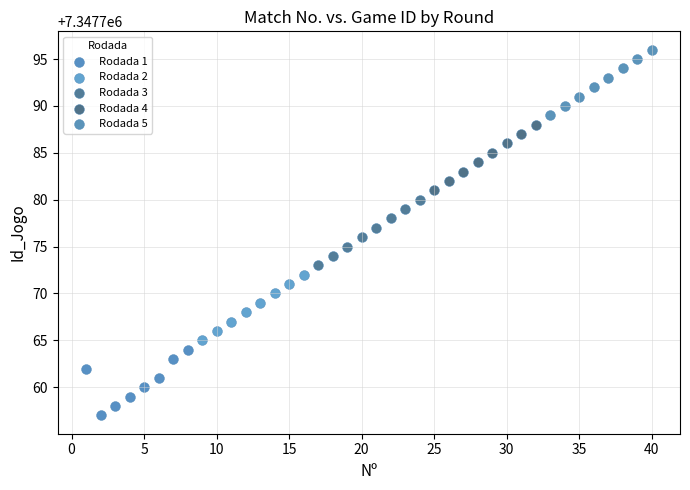

Which series reaches the minimum Y coordinate?

Rodada 1